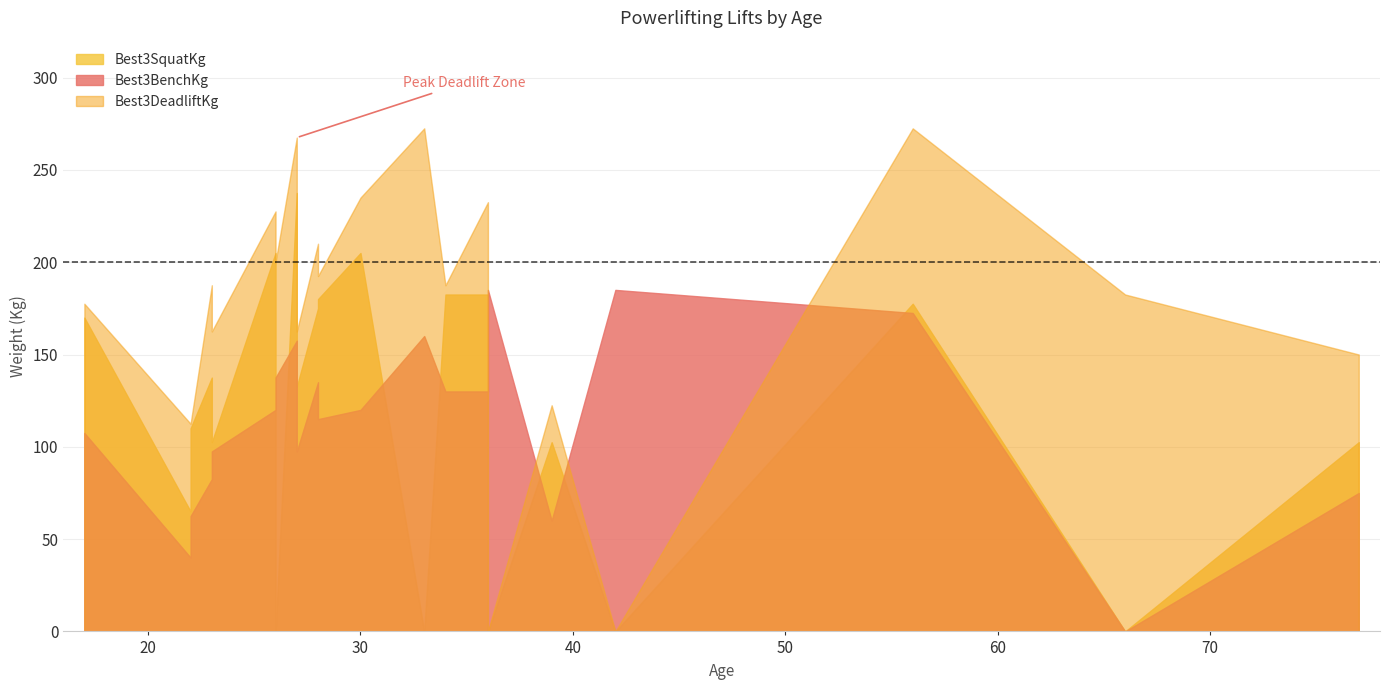

Is the value of Best3SquatKg at 27 greater than the value of Best3DeadliftKg at 23?

Yes